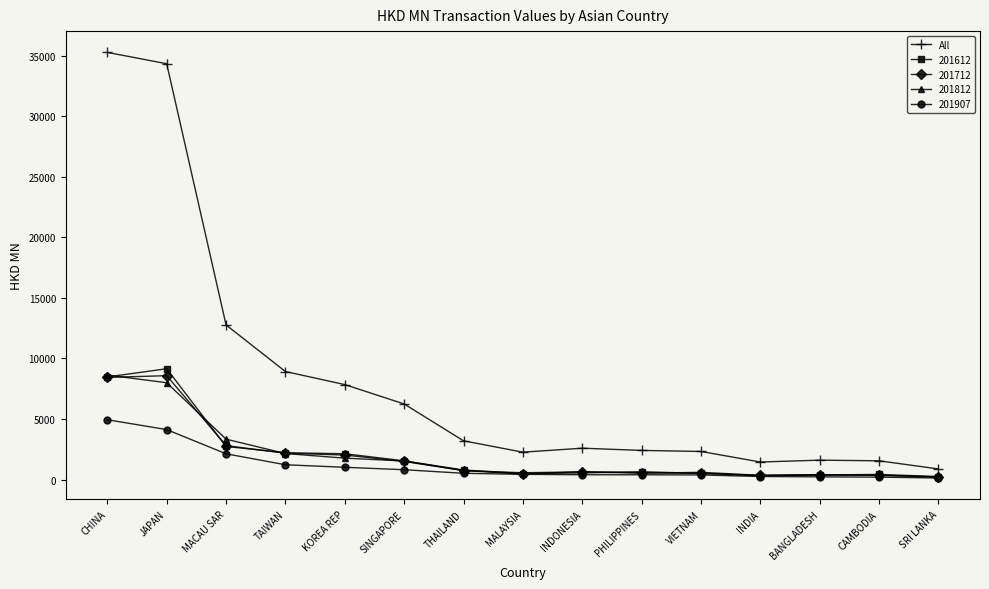

Which category has the highest value across all series?

CHINA